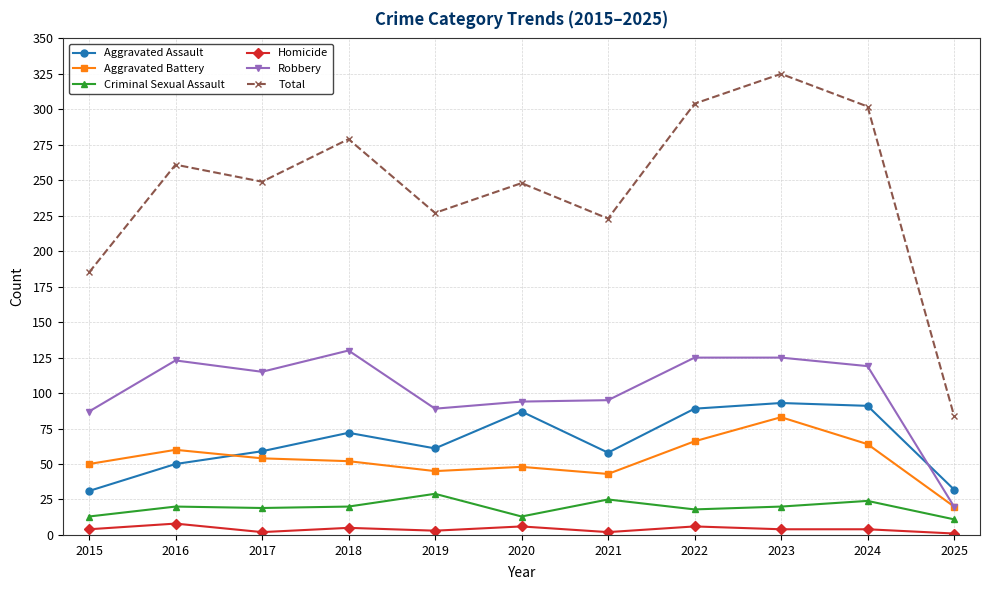

How many times do Aggravated Assault and Aggravated Battery cross each other?

1